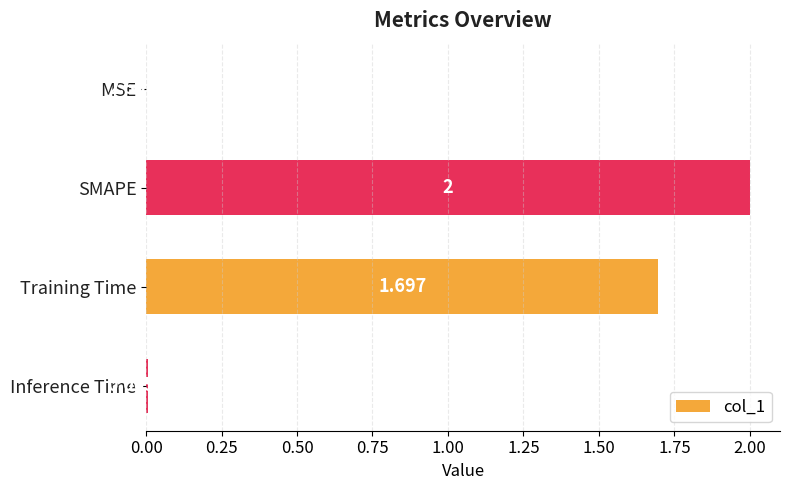

Which label corresponds to the largest value in the chart?

SMAPE